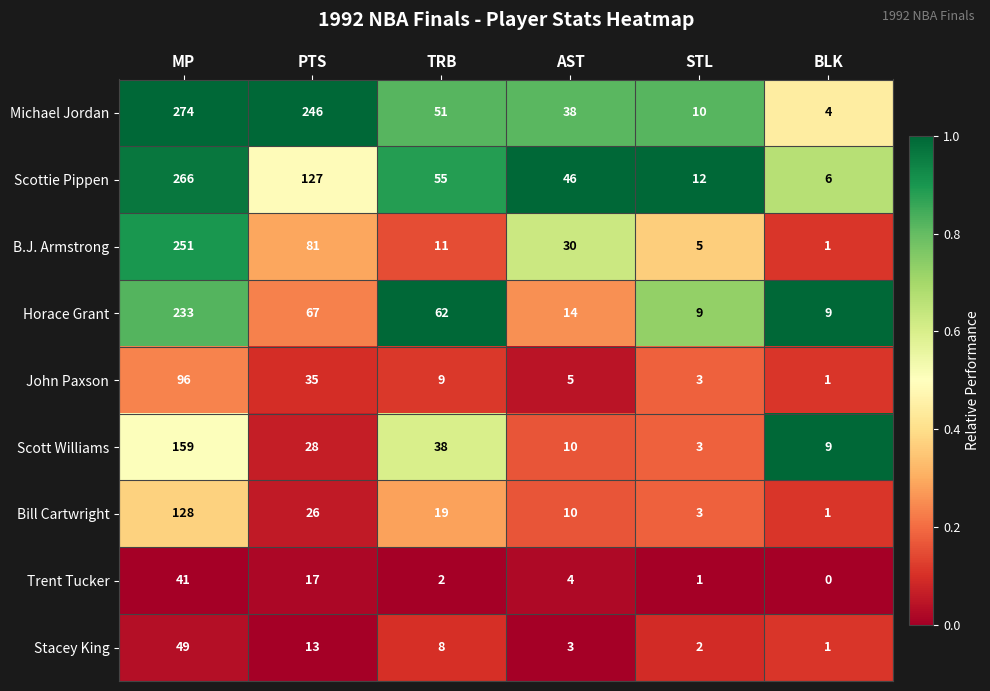

At which label does Michael Jordan reach its minimum?

BLK